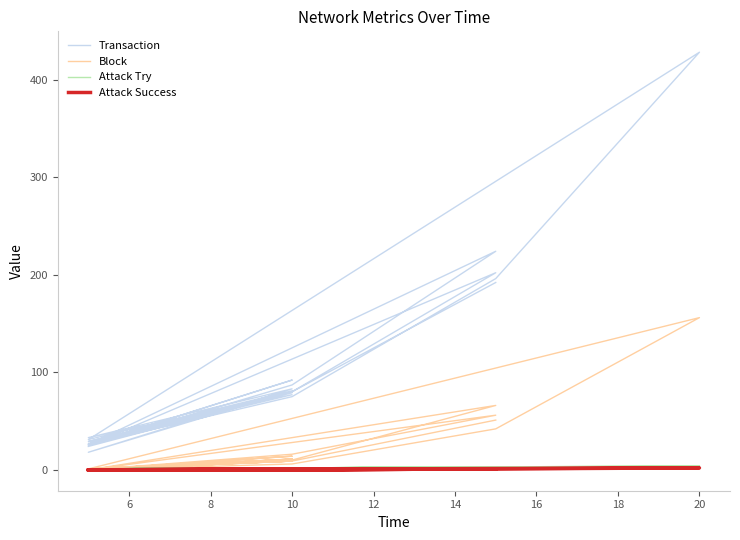

At how many categories does at least one series exceed 181?

5